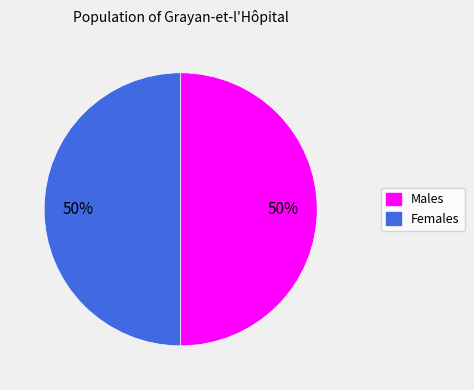

To the nearest percent, what is the average slice percentage?

50%